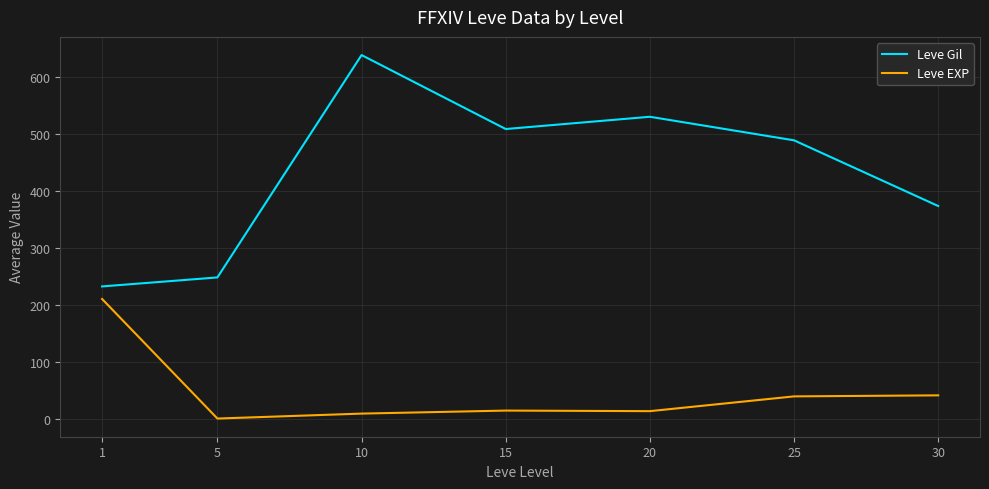

Is it true that Leve EXP equals 13.8 at 20?

True